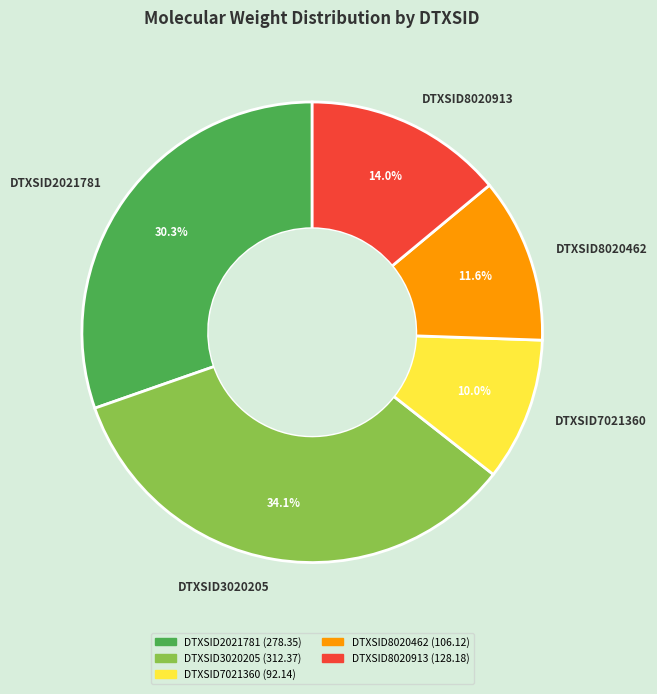

How many slices are in this pie chart?

5